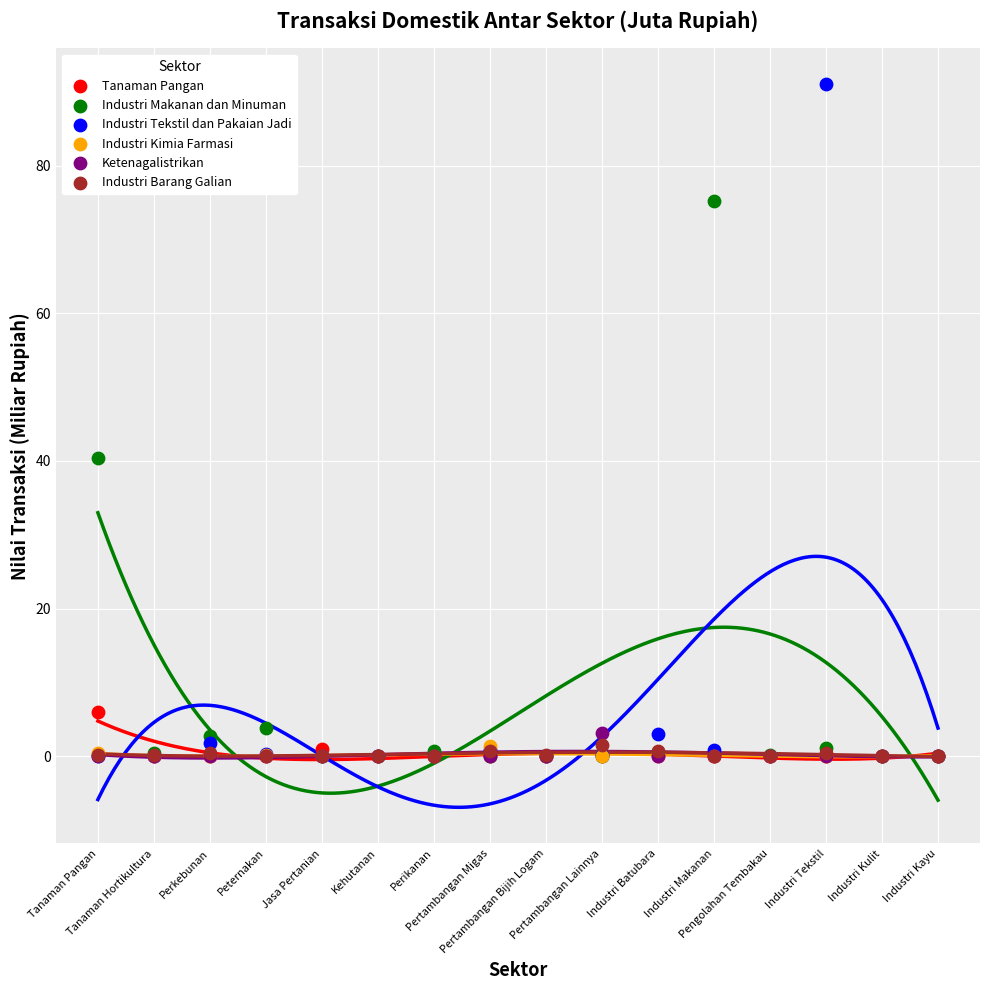

Across all series, what Y value is closest to 45?

40.4